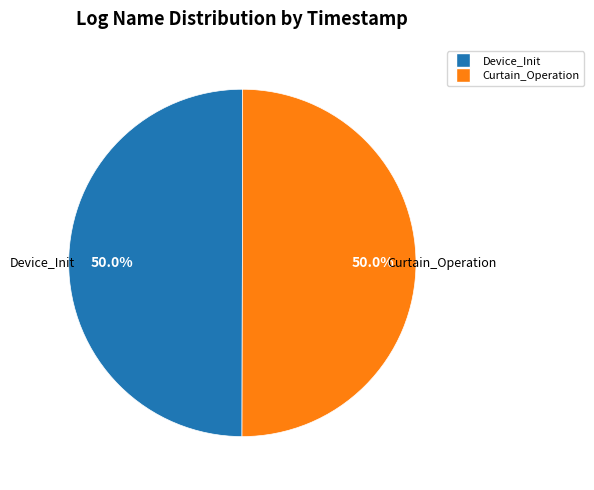

Combined, do Curtain_Operation and Device_Init account for over 50%?

Yes